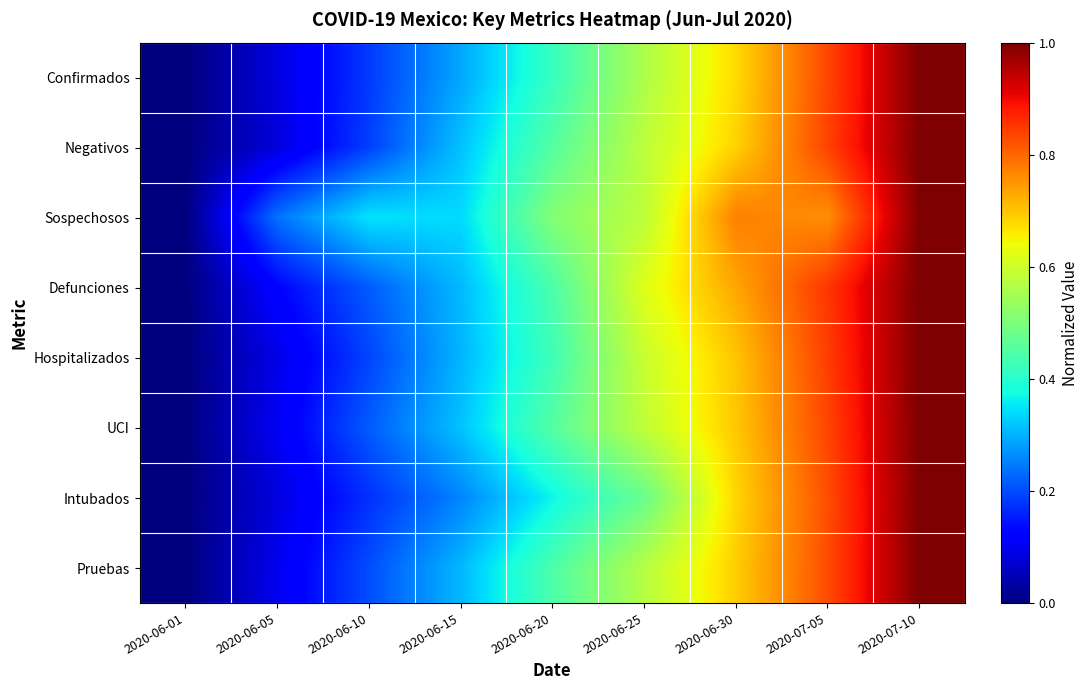

Which has a higher value, 2020-06-05 or 2020-06-20?

2020-06-20